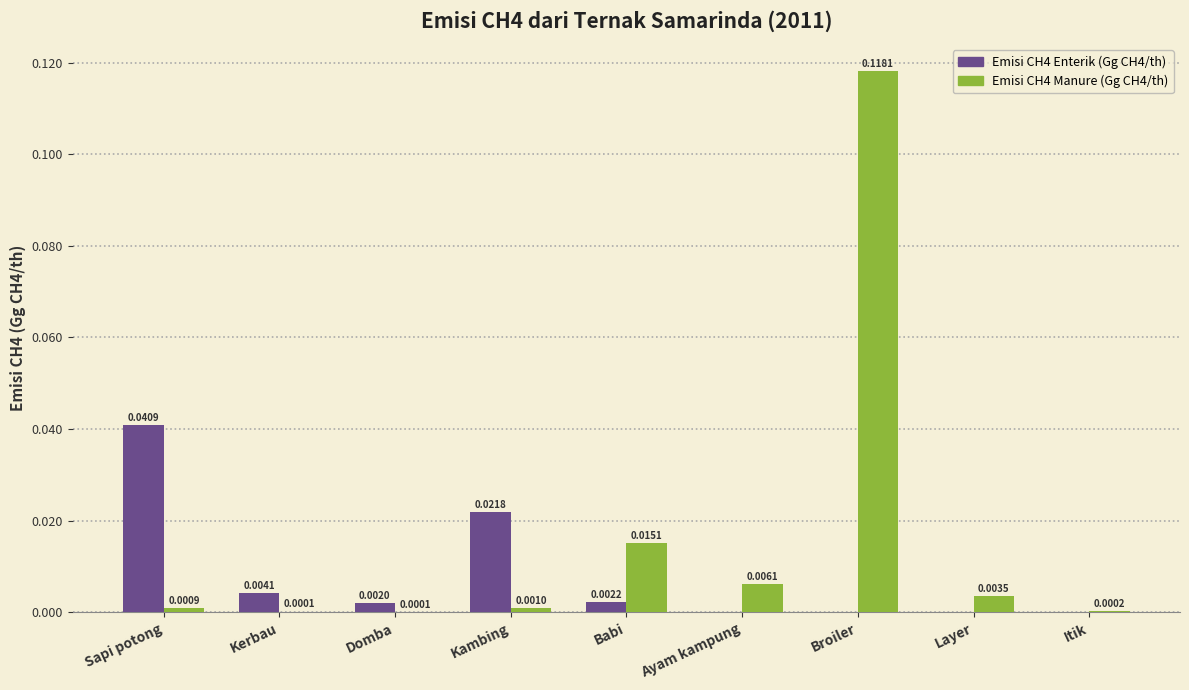

At which label does Emisi CH4 Enterik (Gg CH4/th) reach its peak?

Sapi potong